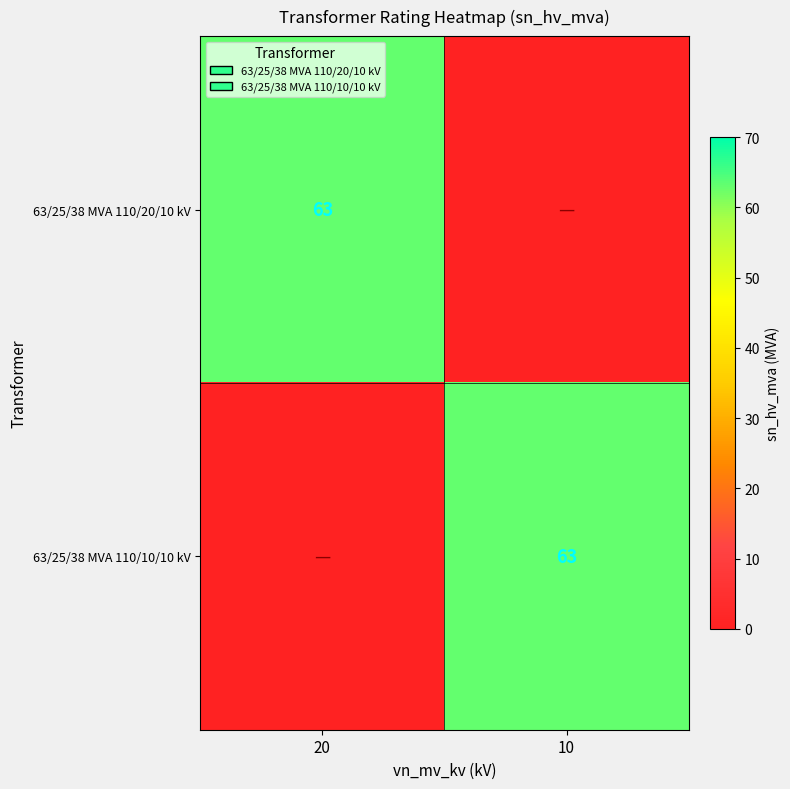

At which category is the sum across all series the highest?

20